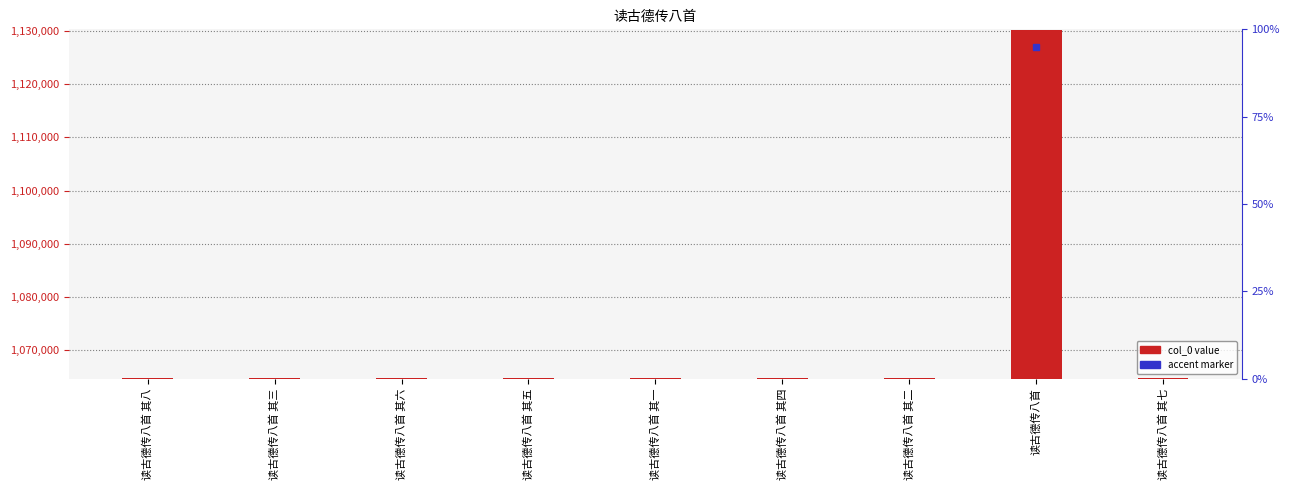

What is the greatest value displayed?

1130219